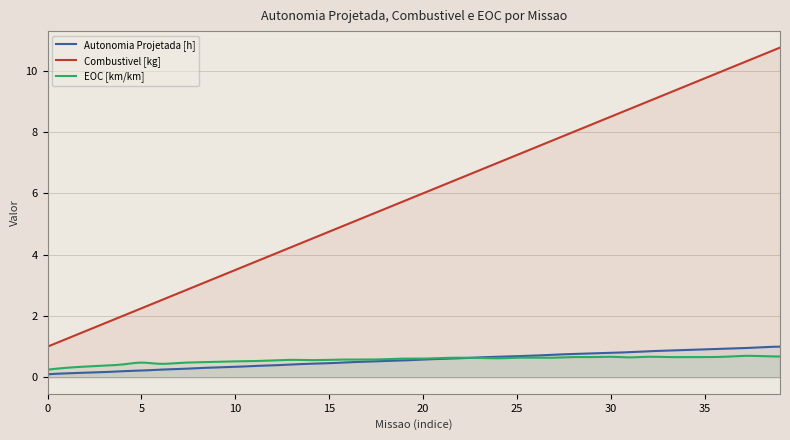

Which series has the largest range (max minus min)?

Combustivel [kg]